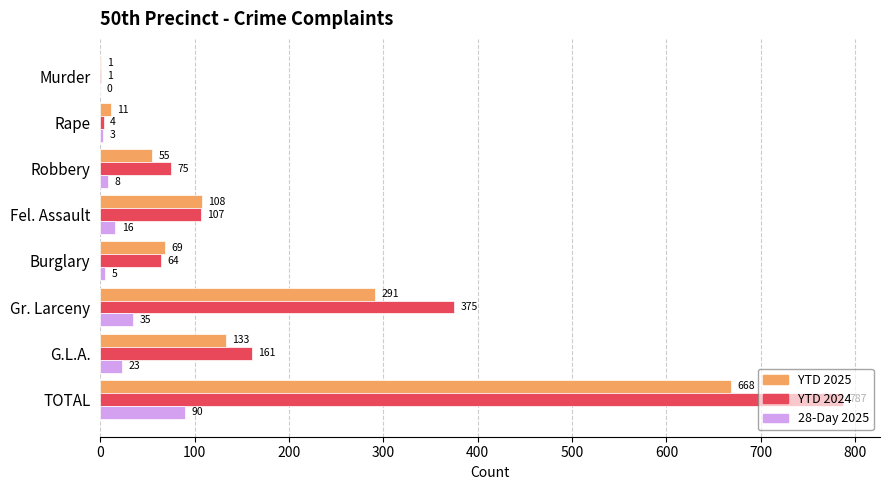

What is the greatest value displayed?

787